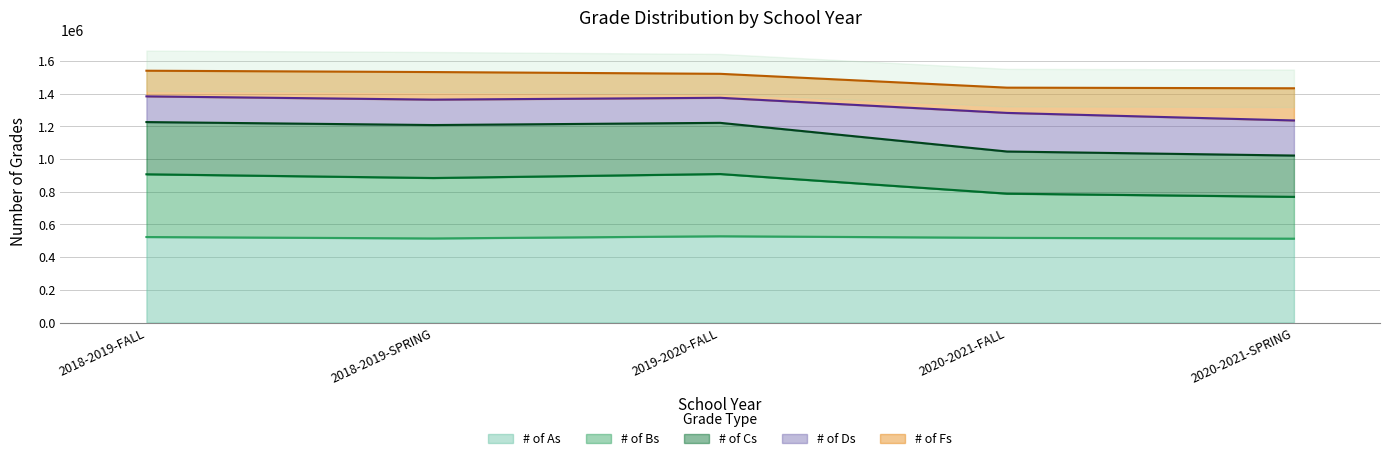

What is the total value across all series at 2019-2020-FALL?

3270317